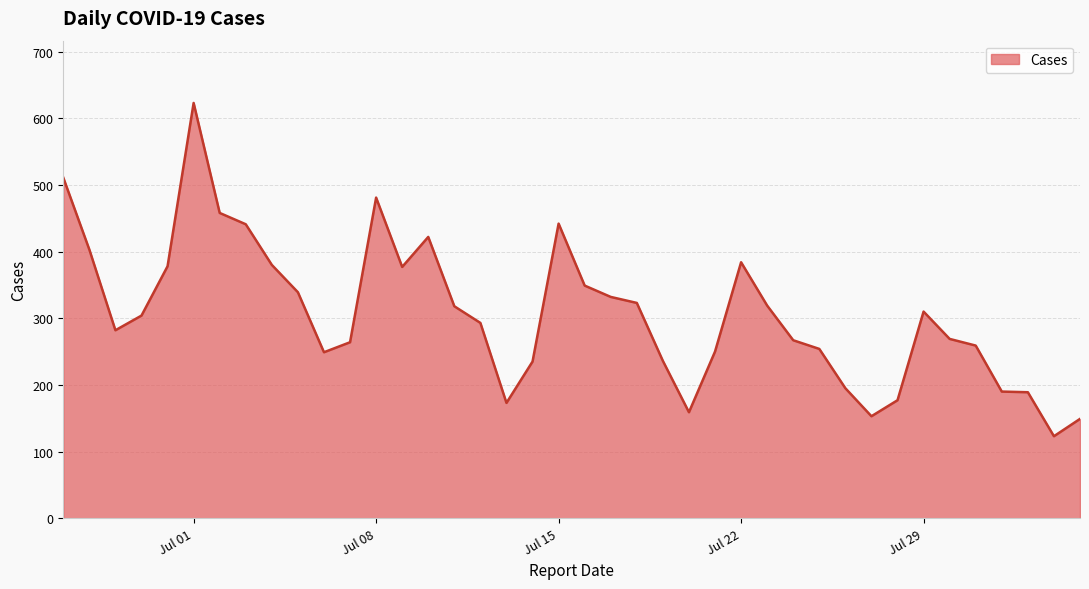

What is the minimum value shown in the chart?

123